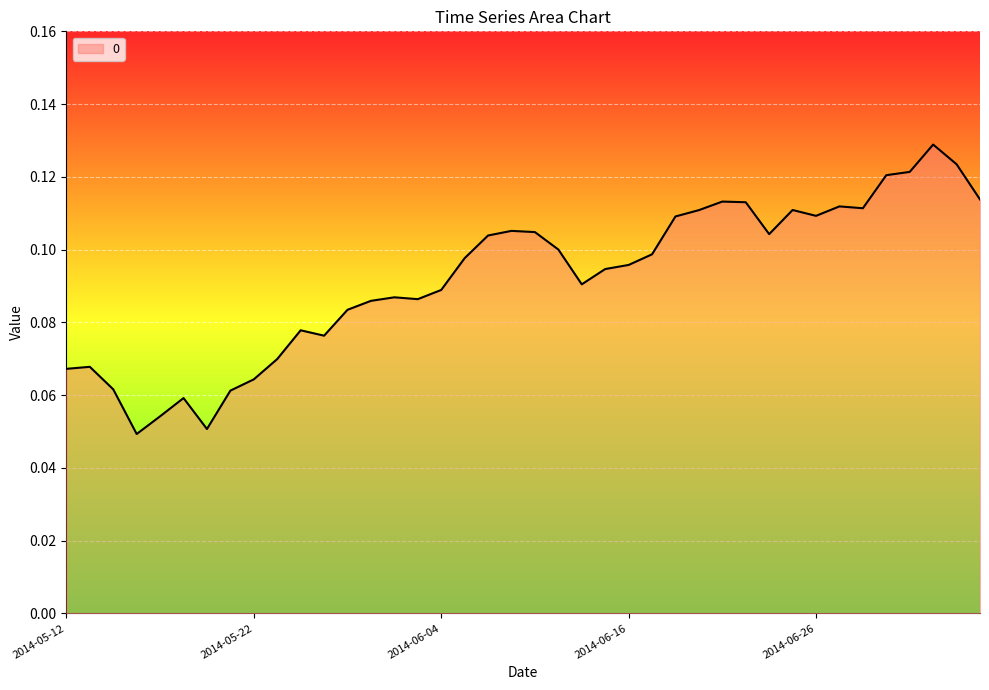

Rank the categories by value from highest to lowest.

2014-07-03, 2014-07-07, 2014-07-02, 2014-07-01, 2014-07-08, 2014-06-20, 2014-06-23, 2014-06-27, 2014-06-30, 2014-06-25, 2014-06-19, 2014-06-26, 2014-06-18, 2014-06-09, 2014-06-10, 2014-06-24, 2014-06-06, 2014-06-11, 2014-06-17, 2014-06-05, 2014-06-16, 2014-06-13, 2014-06-12, 2014-06-04, 2014-06-02, 2014-06-03, 2014-05-30, 2014-05-29, 2014-05-27, 2014-05-28, 2014-05-23, 2014-05-13, 2014-05-12, 2014-05-22, 2014-05-14, 2014-05-21, 2014-05-19, 2014-05-16, 2014-05-20, 2014-05-15